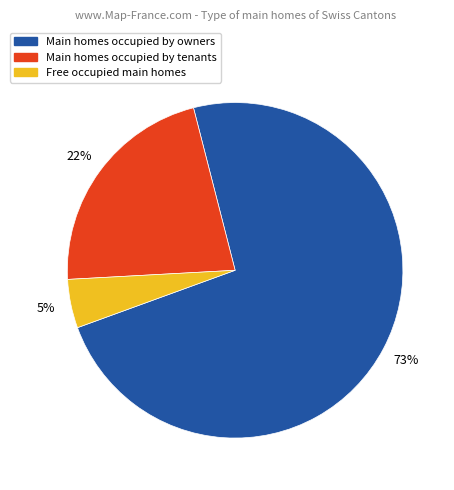

How many segments does this pie chart have?

3